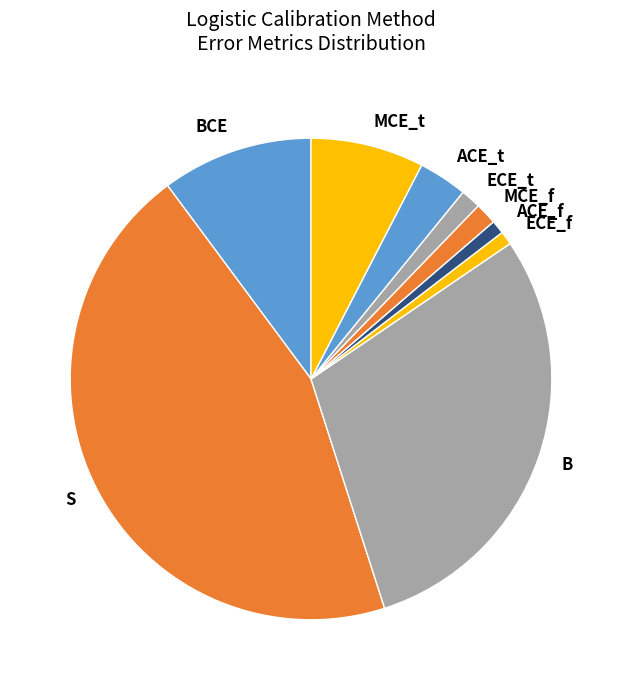

Which has a higher value, S or ECE_f?

S